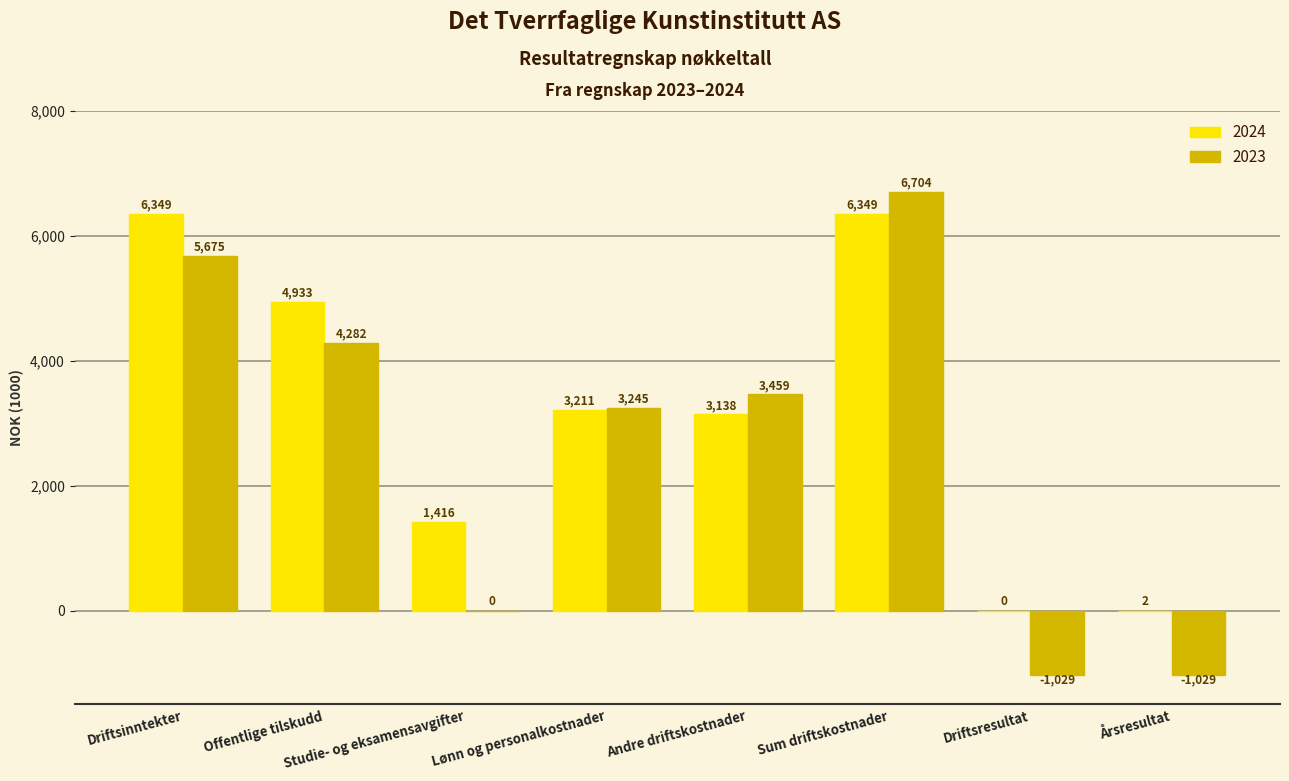

Between Offentlige tilskudd and Sum driftskostnader, which series saw the biggest shift?

2023